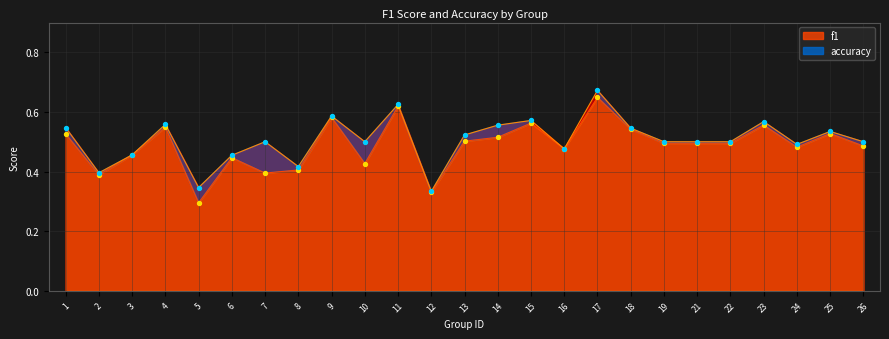

At which category is the sum across all series the highest?

17